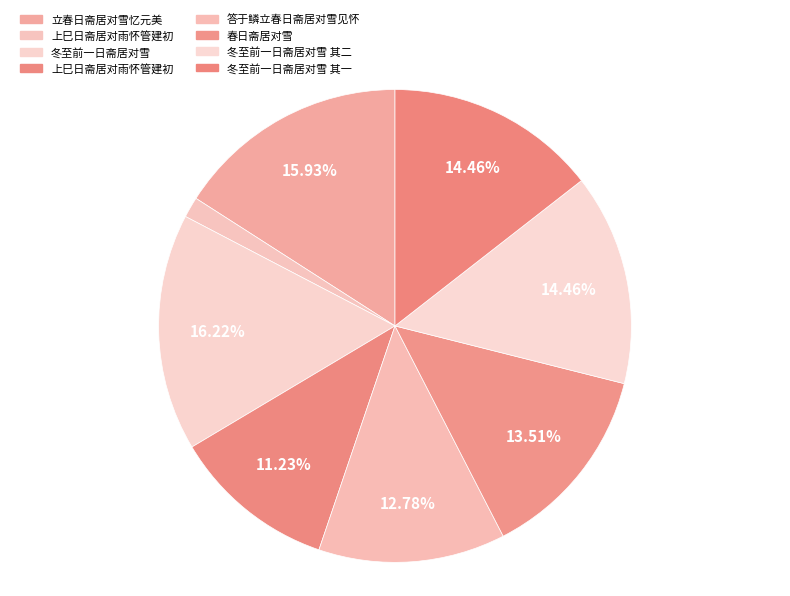

Is there any slice that represents more than half of the pie?

No